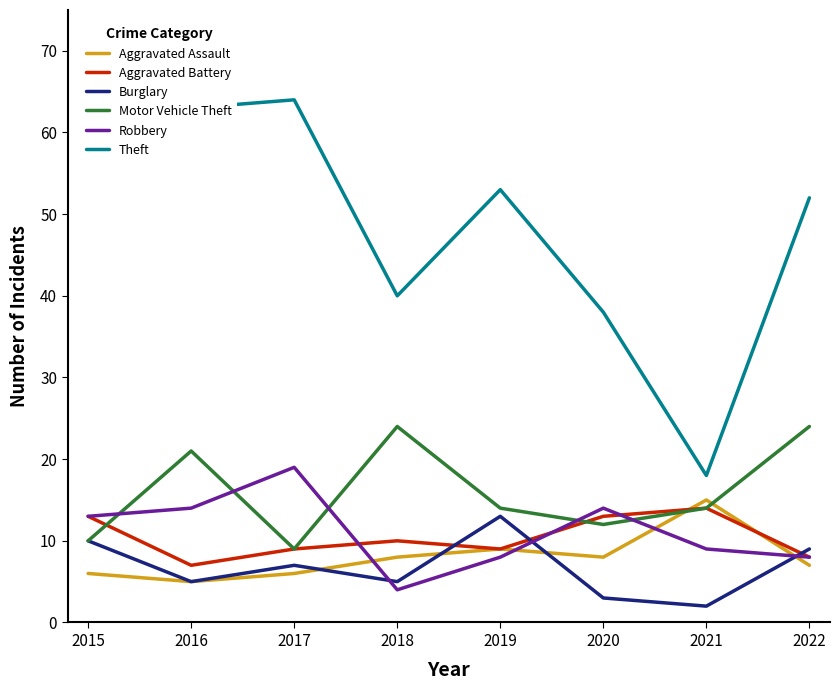

What are all the series names shown in the legend?

Aggravated Assault, Aggravated Battery, Burglary, Motor Vehicle Theft, Robbery, Theft